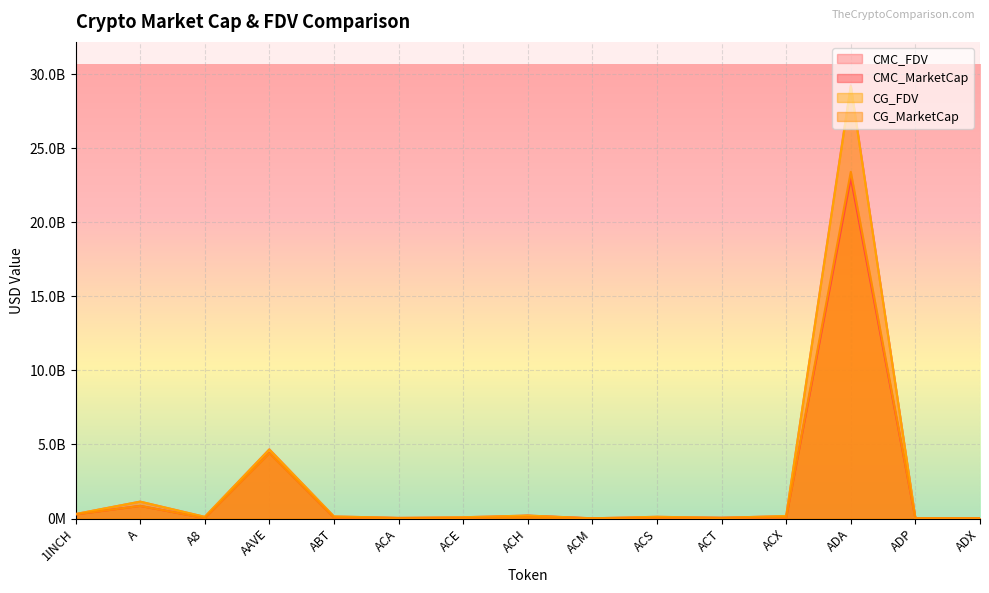

Rank the categories by CMC_MarketCap value from highest to lowest.

ADA, AAVE, A, 1INCH, ACH, ACX, ABT, ACS, ACT, ACE, A8, ACA, ADX, ADP, ACM